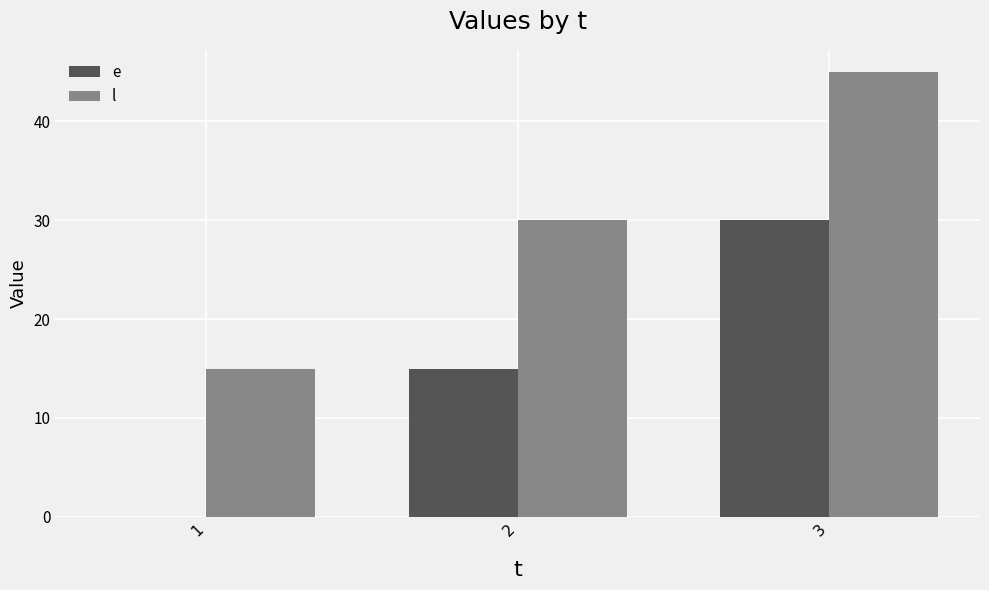

How many groups of bars are there?

3